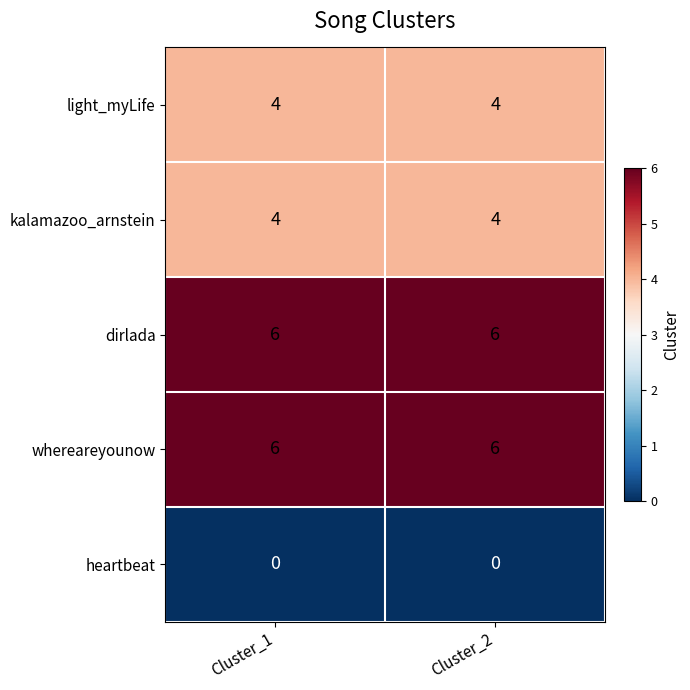

The light_myLife series shows 2 at Cluster_1. True or false?

False